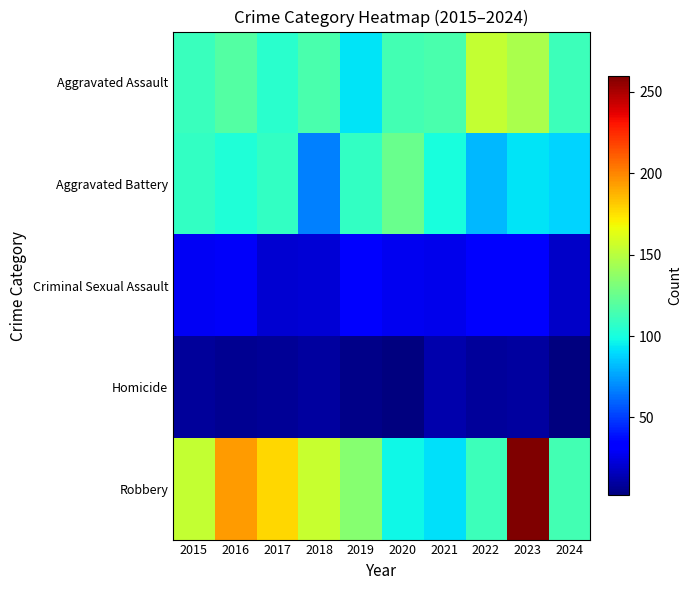

At 2023, list the series in order from largest to smallest.

Robbery, Aggravated Assault, Aggravated Battery, Criminal Sexual Assault, Homicide